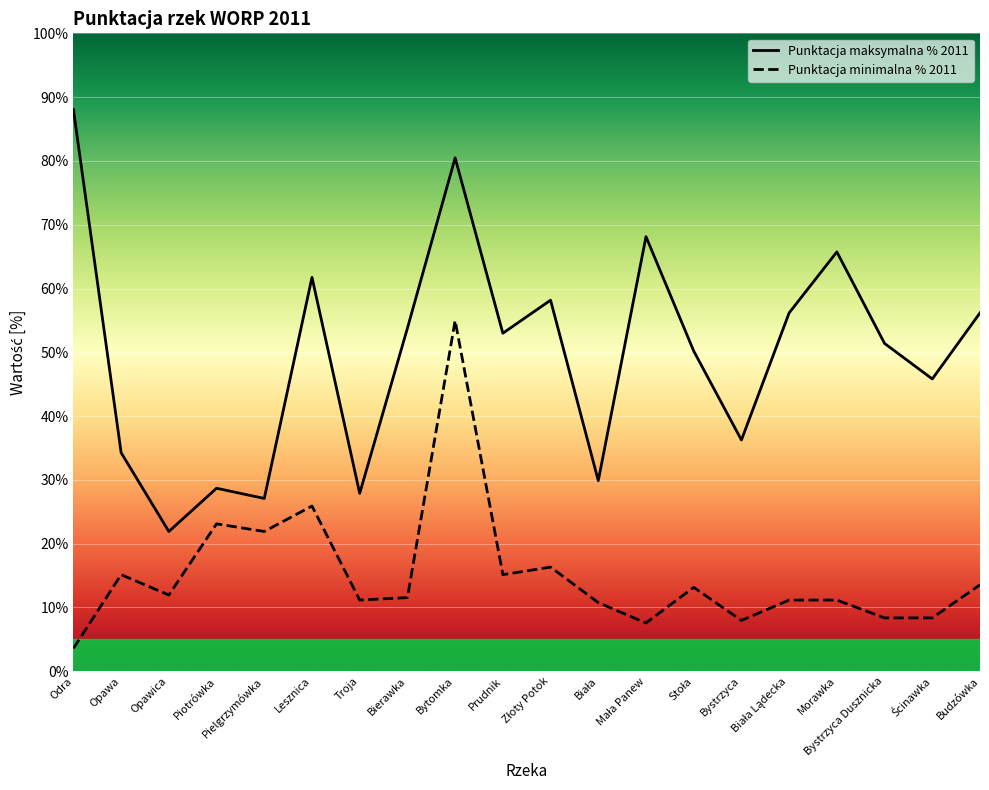

Which category has the lowest value in the Punktacja minimalna % 2011 series?

Odra